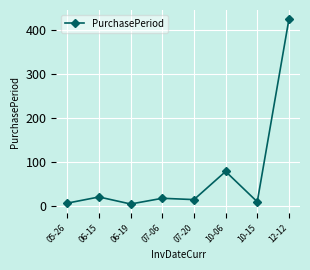

Reading right to left, what are all the values shown in this chart?

12-12=424	10-15=9	10-06=78	07-20=14	07-06=17	06-19=4	06-15=20	05-26=6